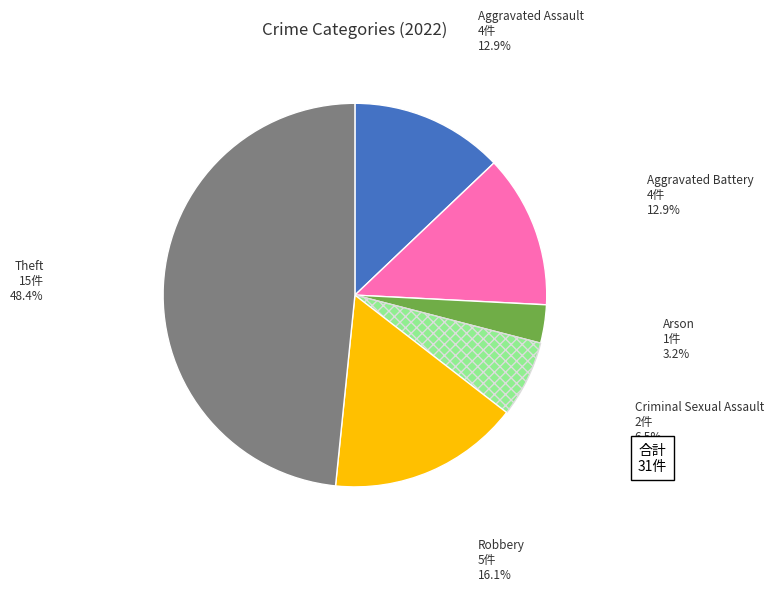

Is there any slice that represents more than half of the pie?

No